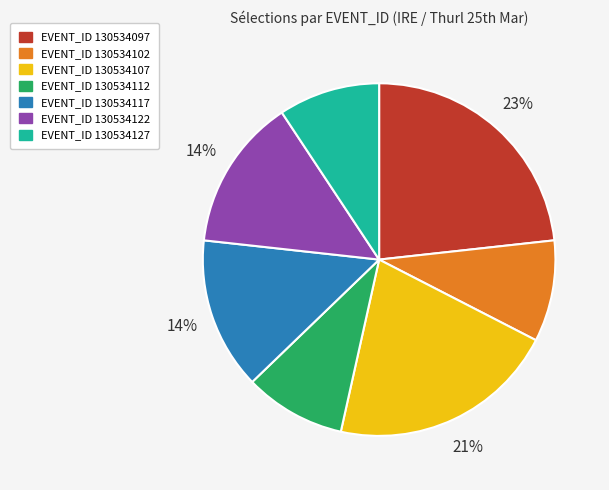

To the nearest percent, what is the difference between the largest and smallest slice percentages?

14%